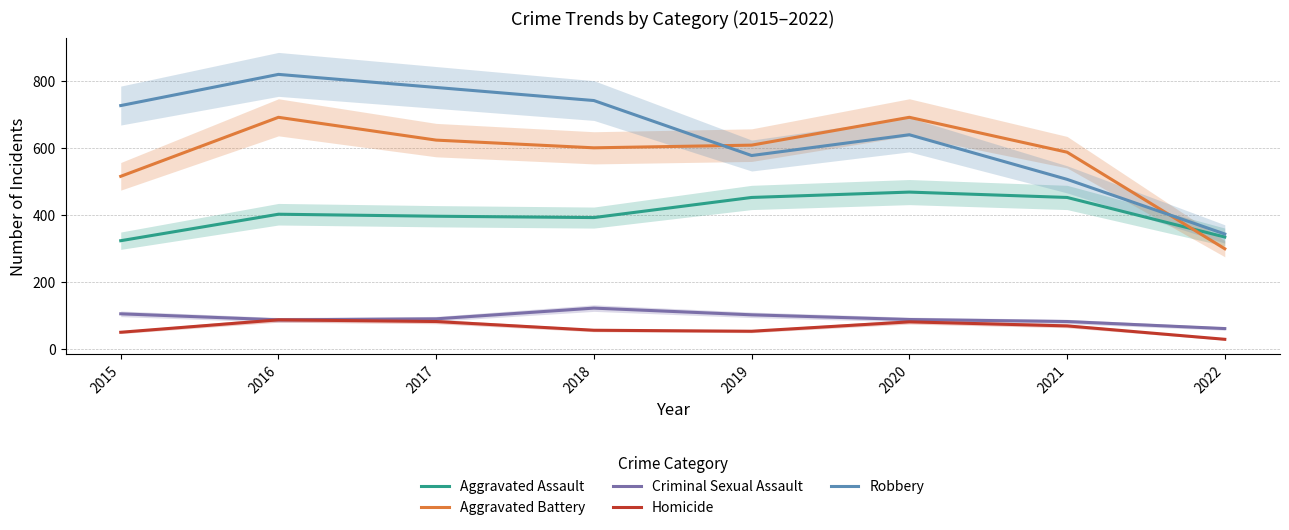

Reading right to left, extract all data points from this chart.

Aggravated Assault: 2022=334	2021=452	2020=468	2019=452	2018=392	2017=396	2016=402	2015=323
Aggravated Battery: 2022=299	2021=587	2020=691	2019=608	2018=600	2017=623	2016=691	2015=515
Criminal Sexual Assault: 2022=61	2021=82	2020=88	2019=102	2018=122	2017=90	2016=87	2015=105
Homicide: 2022=29	2021=69	2020=81	2019=53	2018=56	2017=82	2016=87	2015=50
Robbery: 2022=343	2021=506	2020=639	2019=577	2018=741	2017=780	2016=819	2015=726